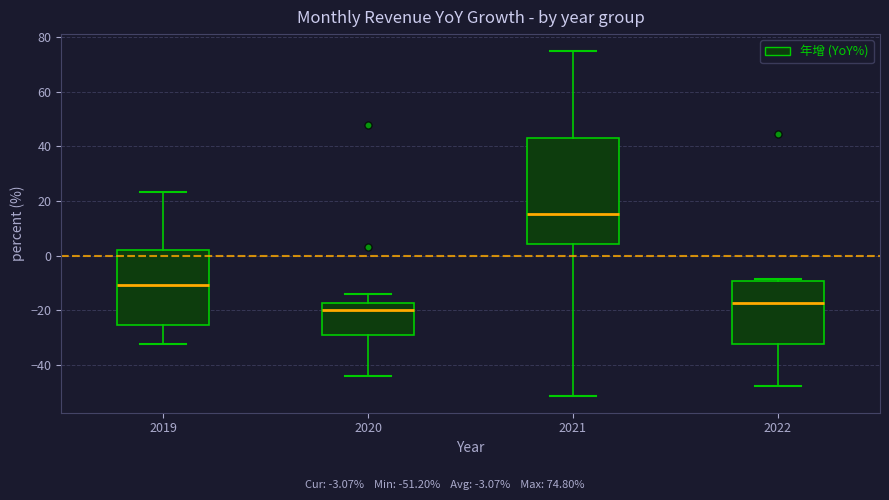

Reading left to right, read every box against the y-axis: the position of its median line, the range the box covers, and the ends of its whiskers. The values are not printed on the chart, so give them approximately, as read against the axis.

2019: median -10, box -26 to 2, whiskers -32 to 24
2020: median -20, box -28 to -18, whiskers -44 to -14
2021: median 16, box 4 to 44, whiskers -52 to 74
2022: median -18, box -32 to -10, whiskers -48 to -8